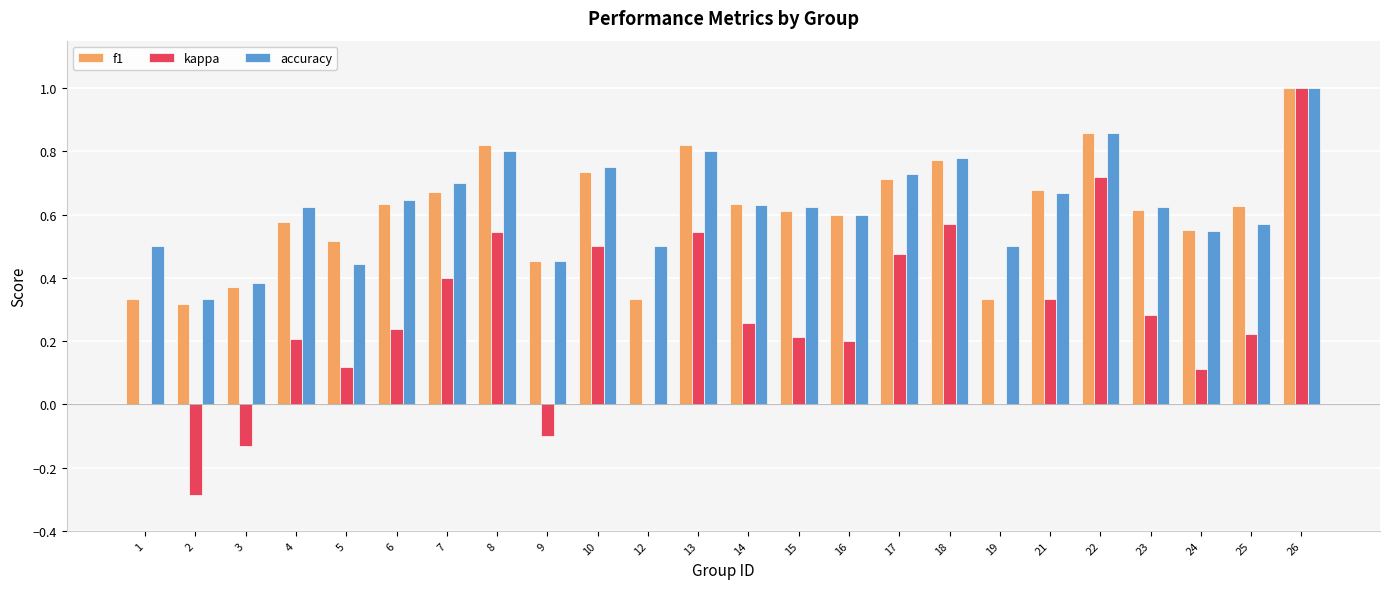

What is the sum of all accuracy values?

15.1